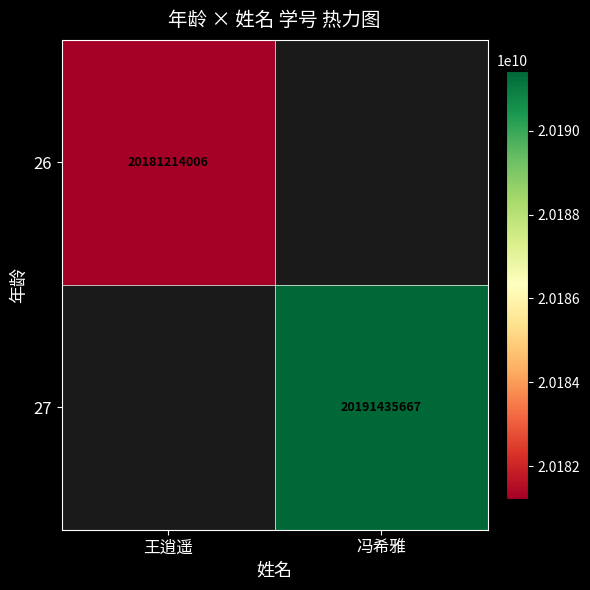

Is it true that 26 equals 20181214006 at 王逍遥?

True